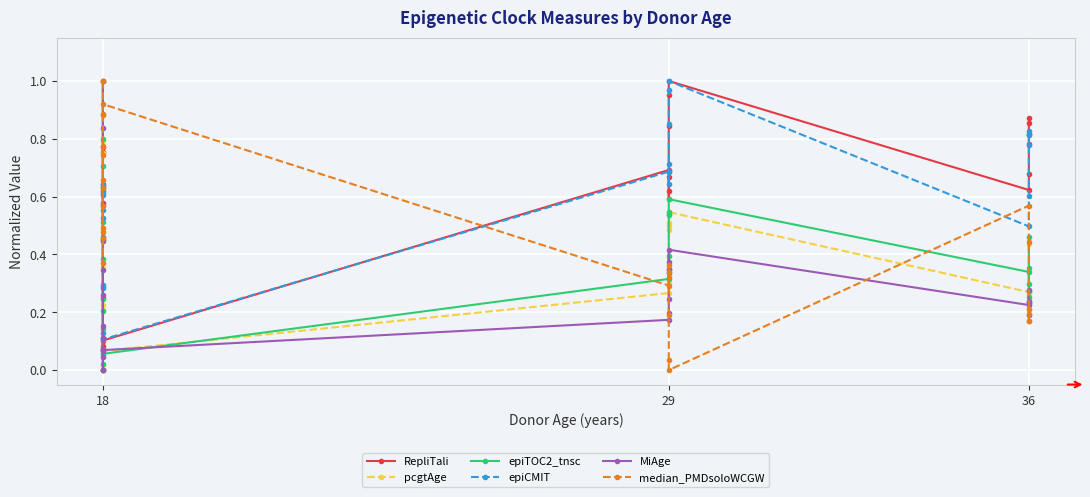

Which series changed the most between 13 and 15?

RepliTali